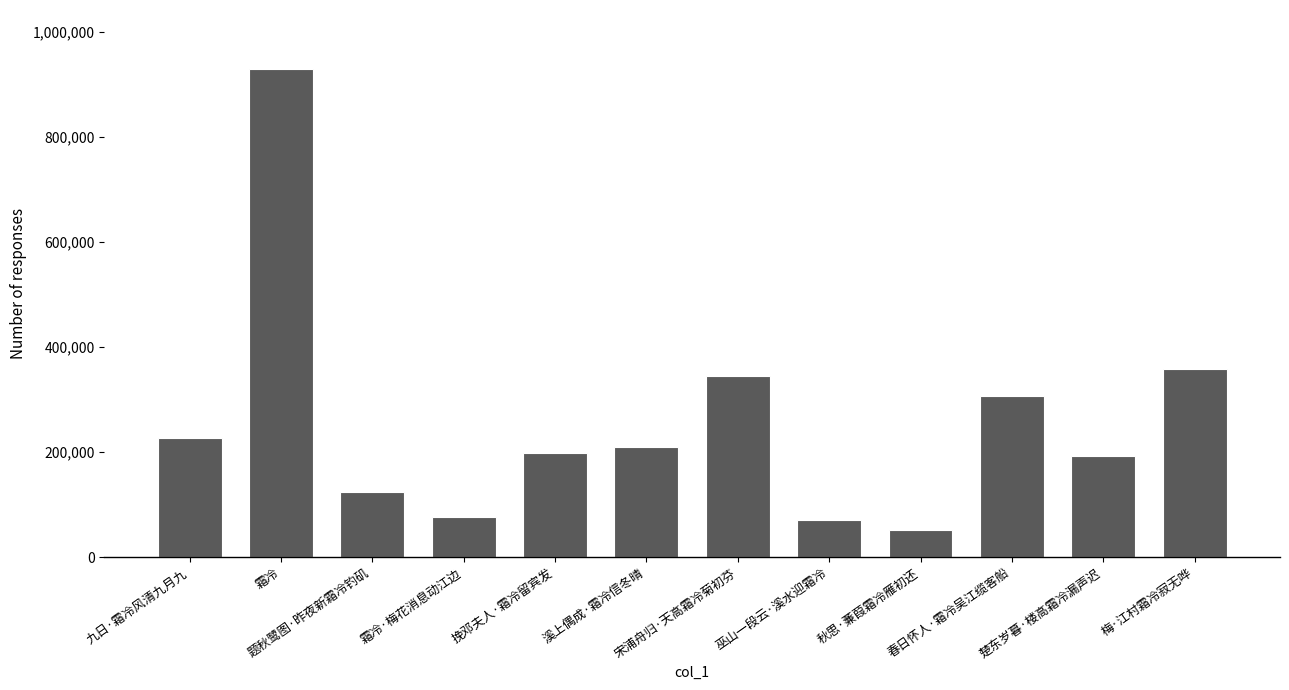

How many bars are there in total?

12